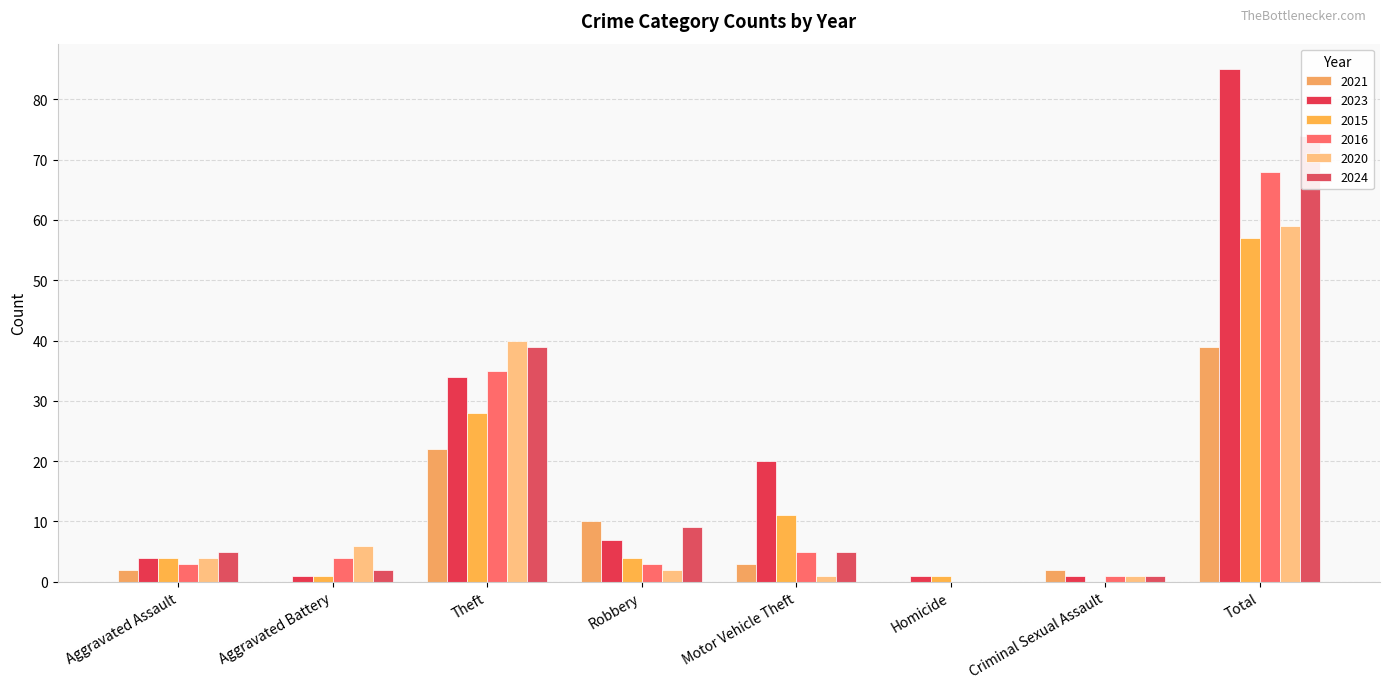

What is the difference between the maximum and minimum values in the 2020 series?

59